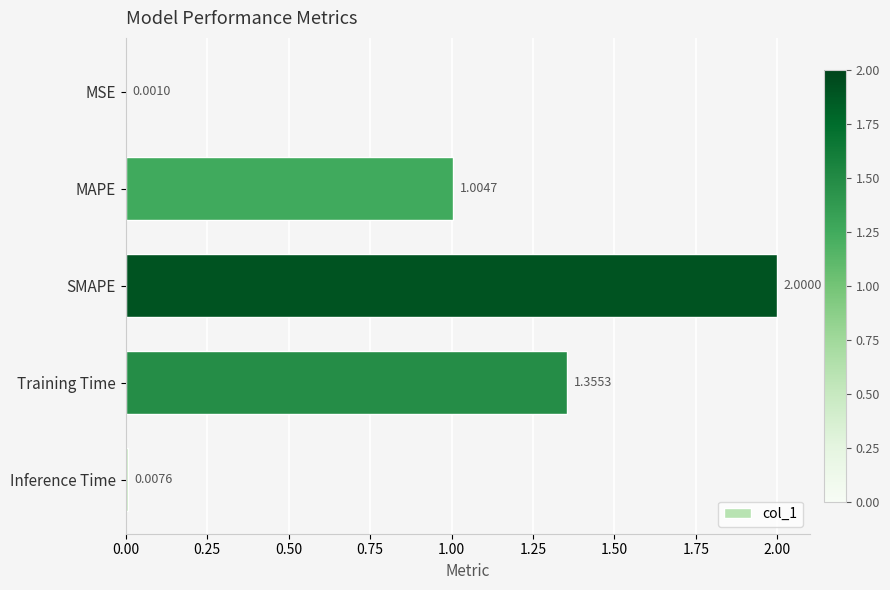

Between MSE and Inference Time, which is larger?

Inference Time